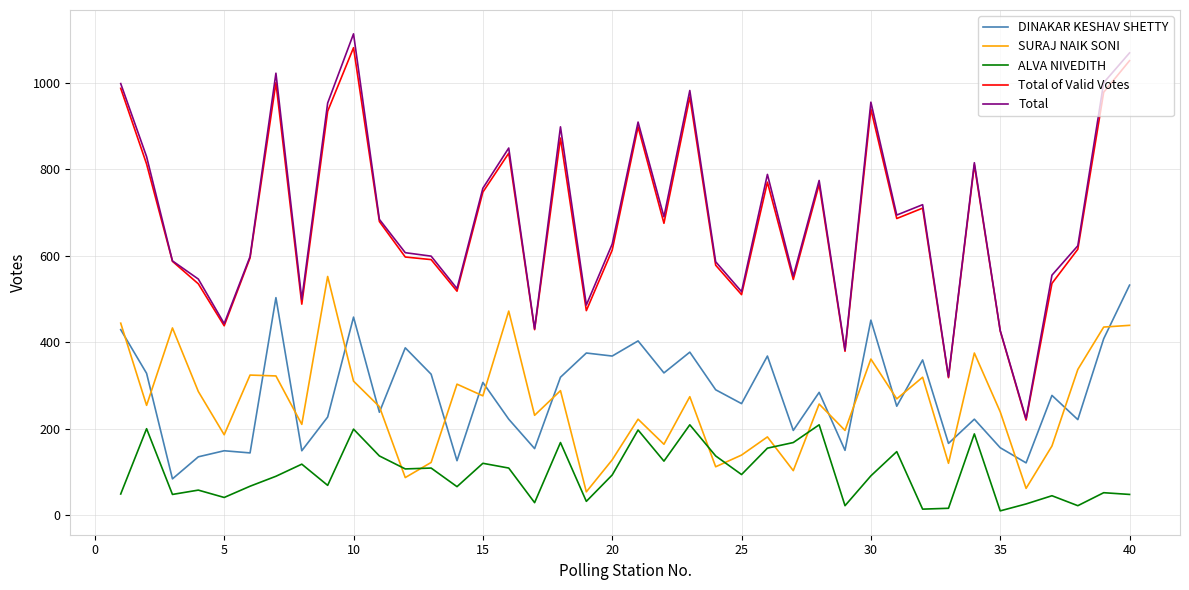

Which series has the largest range (max minus min)?

Total